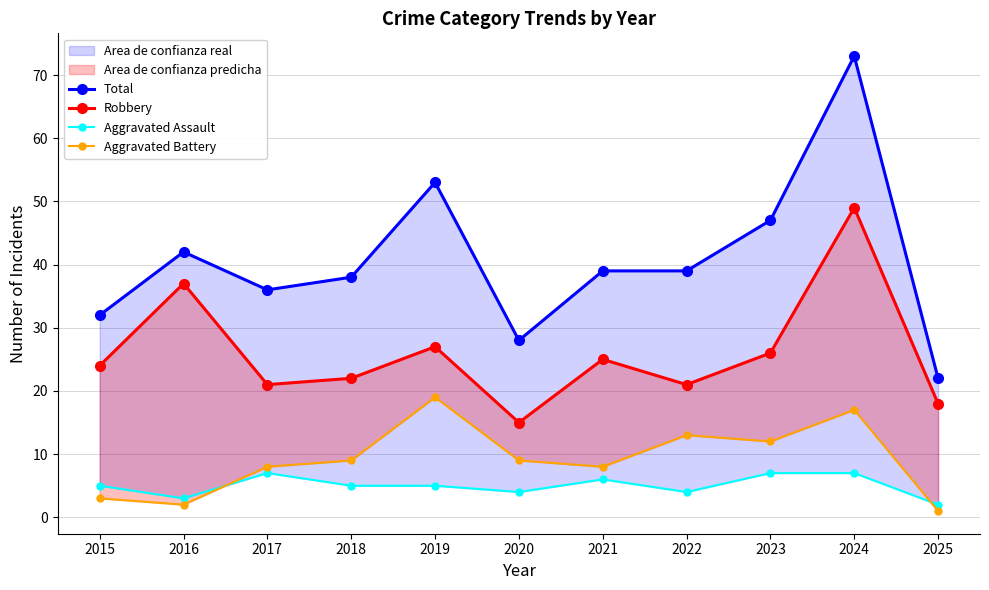

Rank the series by their maximum value, from highest to lowest.

Total, Robbery, Aggravated Battery, Aggravated Assault